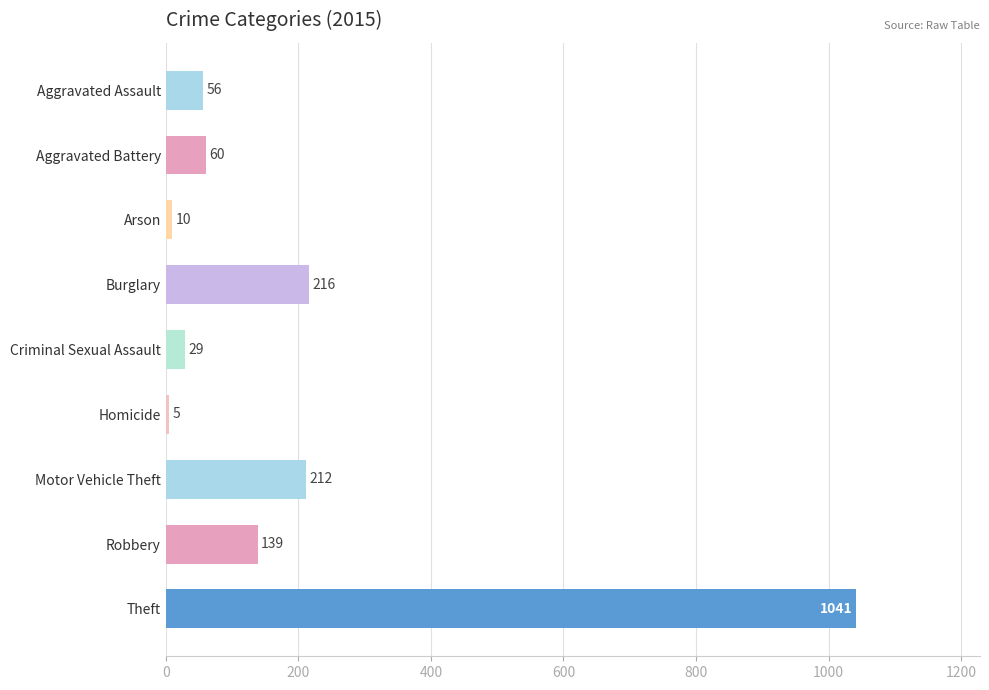

Is it true that the value at Aggravated Assault is 56?

True